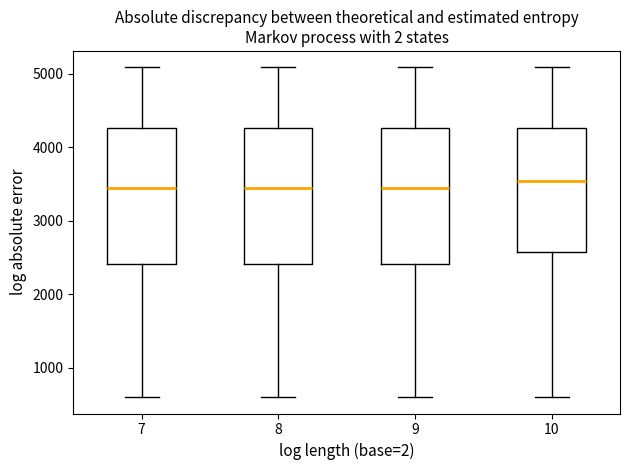

Reading left to right, transcribe this box plot: for each box, give where its median line is, the range the box spans, and where its two whiskers end, as read against the y-axis. The values are not printed on the chart, so give them approximately, as read against the axis.

7: median 3500, box 2400 to 4300, whiskers 600 to 5100
8: median 3500, box 2400 to 4300, whiskers 600 to 5100
9: median 3500, box 2400 to 4300, whiskers 600 to 5100
10: median 3500, box 2600 to 4300, whiskers 600 to 5100